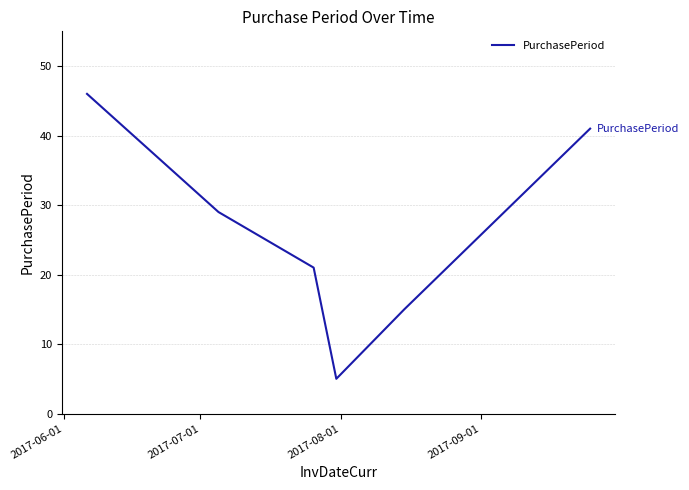

True or false: there are more than 1 points higher than both neighbors.

False